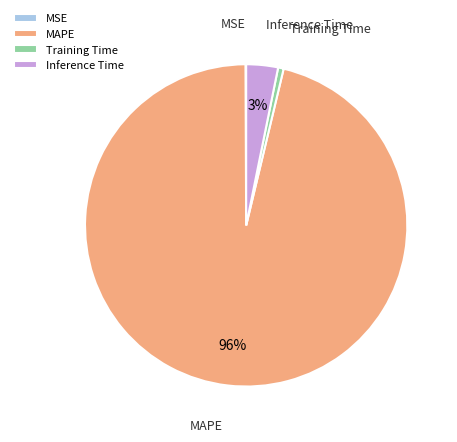

Which category has the biggest portion of the pie?

MAPE